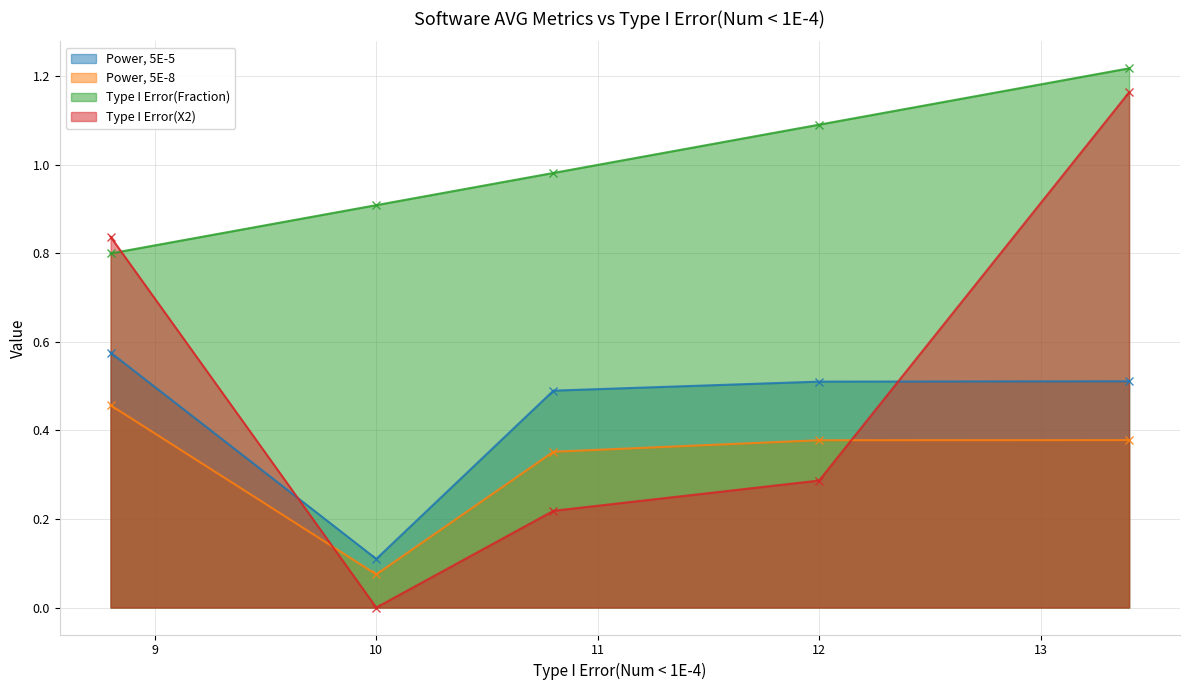

The Type I Error(X2) series shows 0.3 at 12. True or false?

True